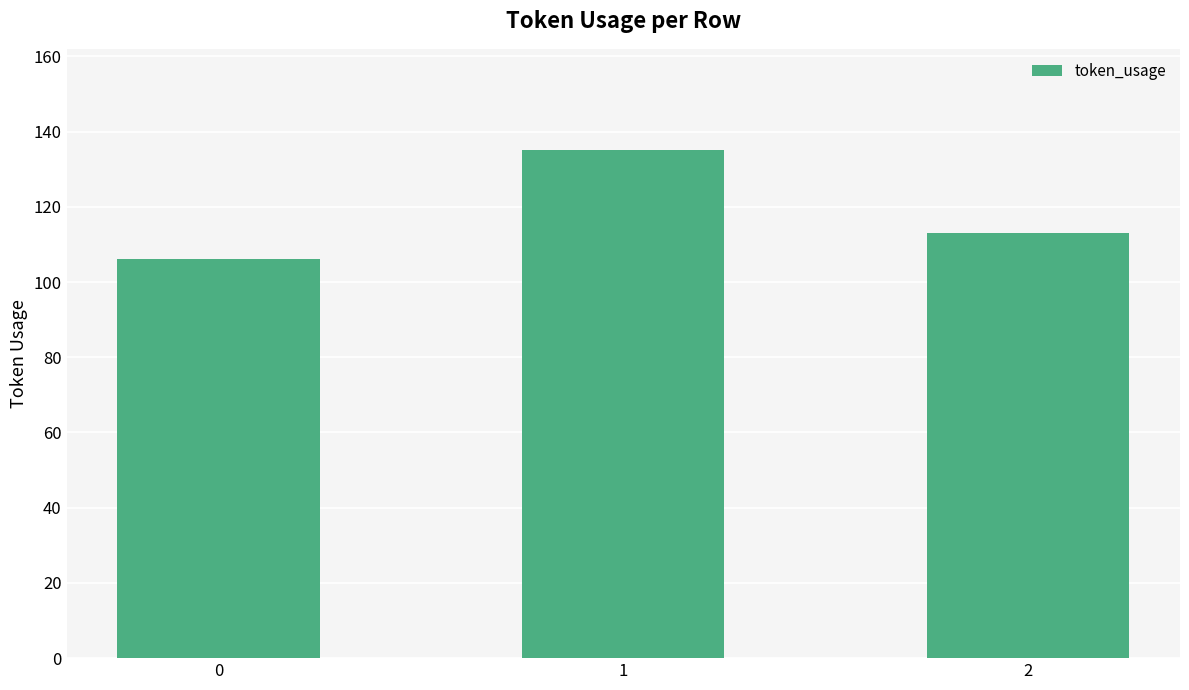

What is the change in value from 0 to 1?

+29